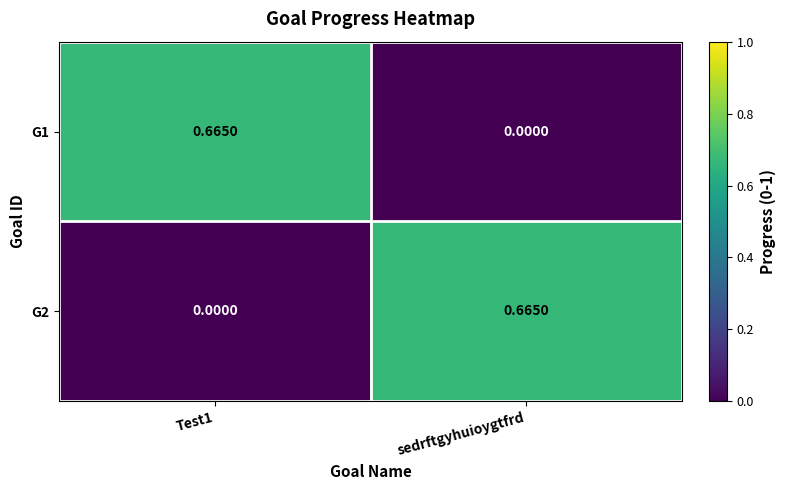

How many positive values does the G1 series have?

1